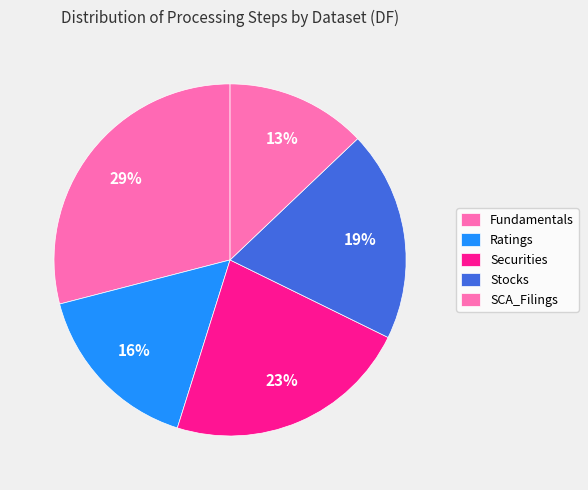

Count the number of slices in the pie.

5